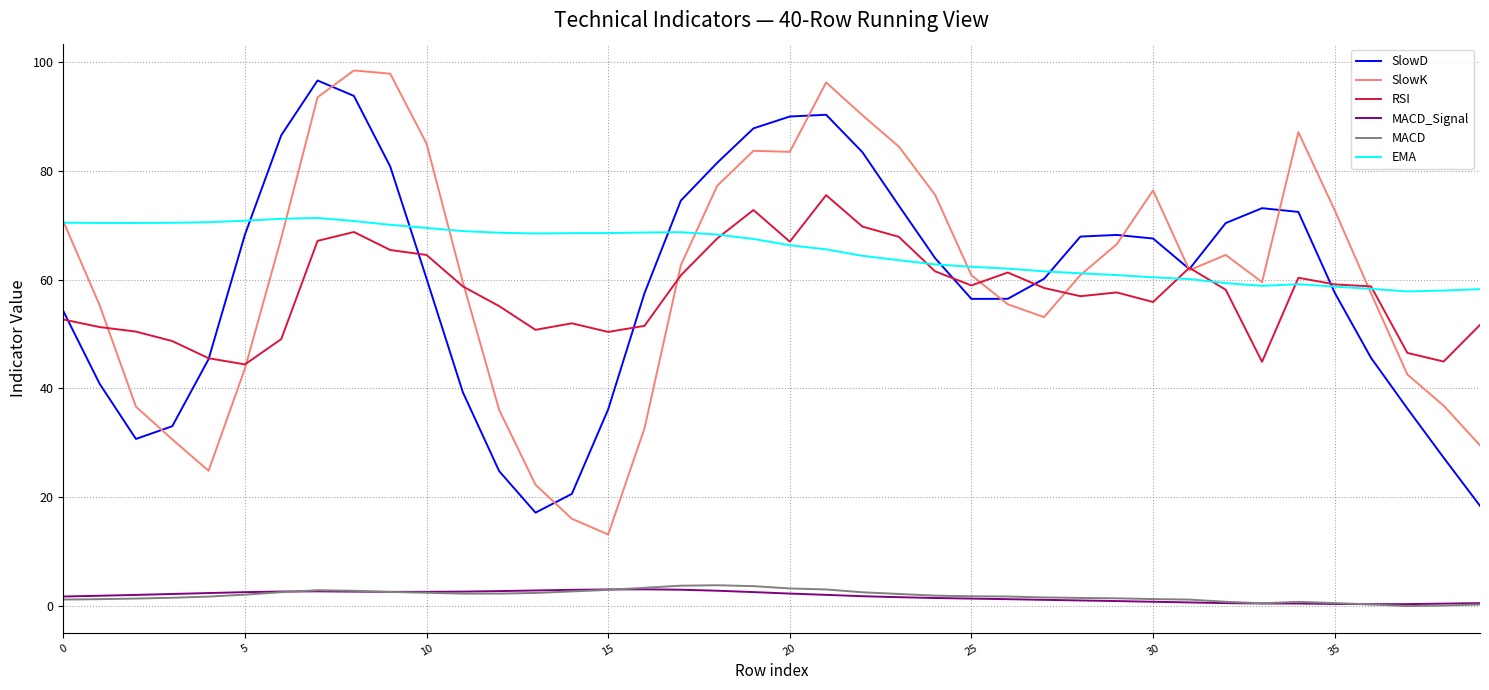

Which series has the largest total across all categories?

EMA